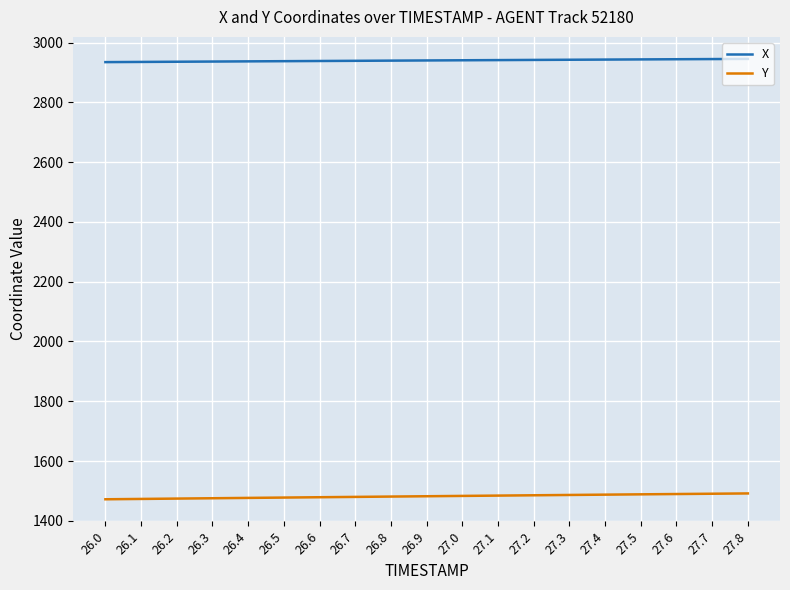

At 26.1, list the series in order from largest to smallest.

X, Y